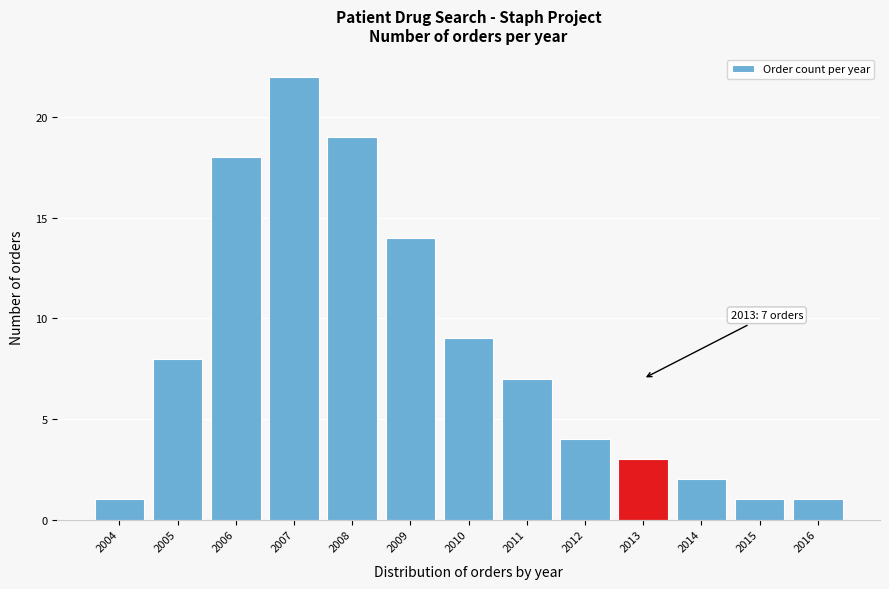

Reading left to right, list all the values displayed in this chart.

2004=1	2005=8	2006=18	2007=22	2008=19	2009=14	2010=9	2011=7	2012=4	2013=3	2014=2	2015=1	2016=1